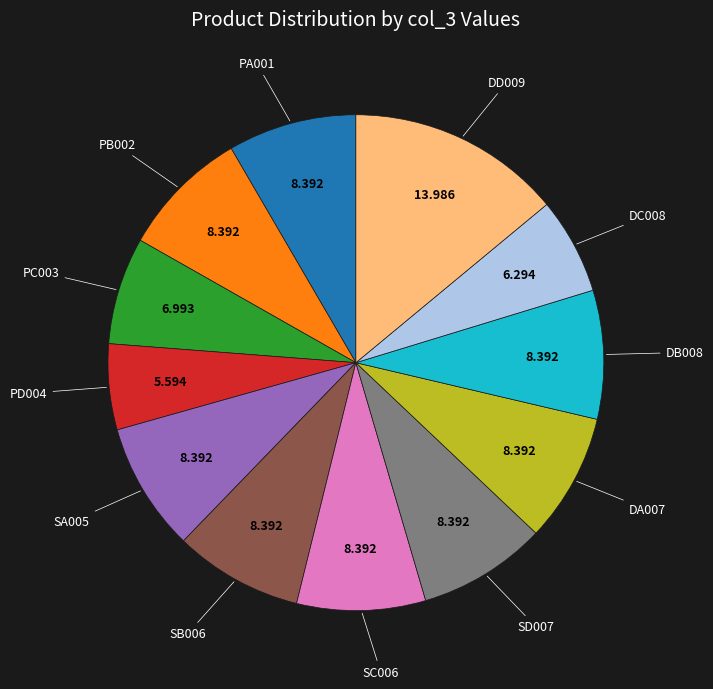

Is there a majority slice in this chart?

No